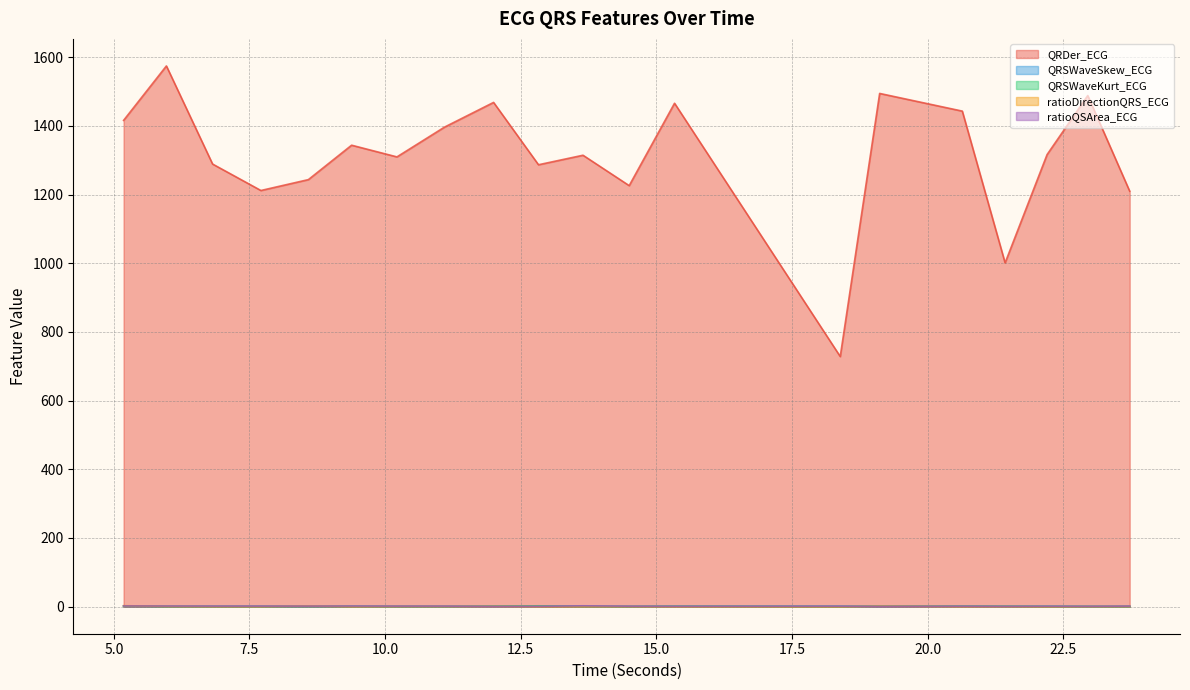

What is the difference between the highest and lowest values at 11.09375?

1395.7